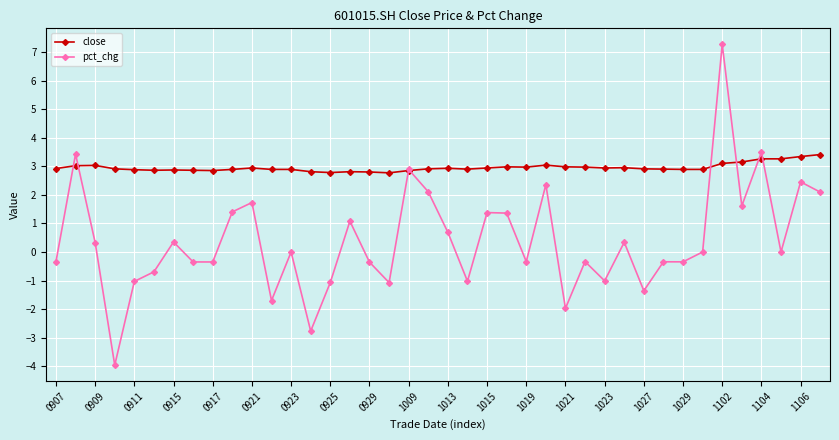

List the series in order of their overall mean, lowest first.

pct_chg, close